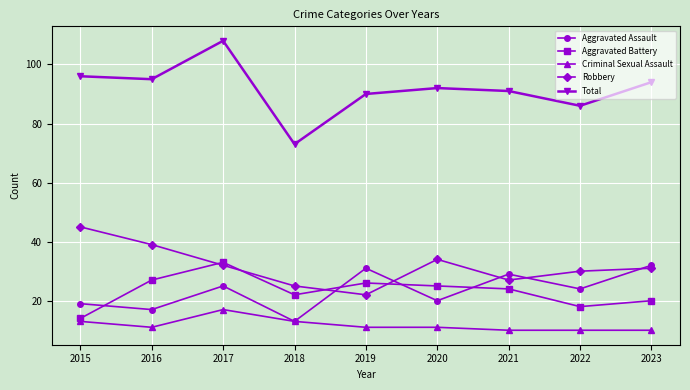

What is the sum of the Aggravated Assault values at 2019 and 2018?

44